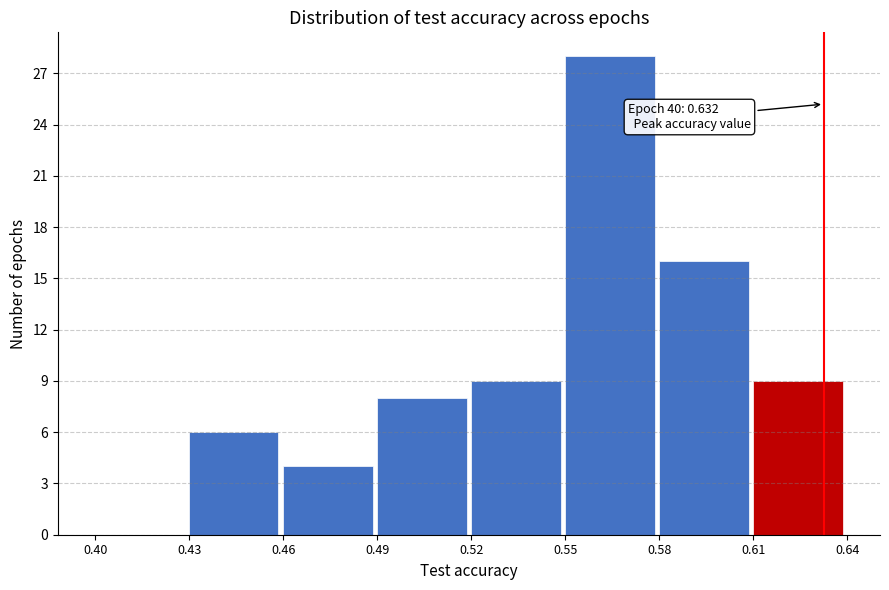

Over which range of the x-axis is the bar tallest?

0.55 to 0.58